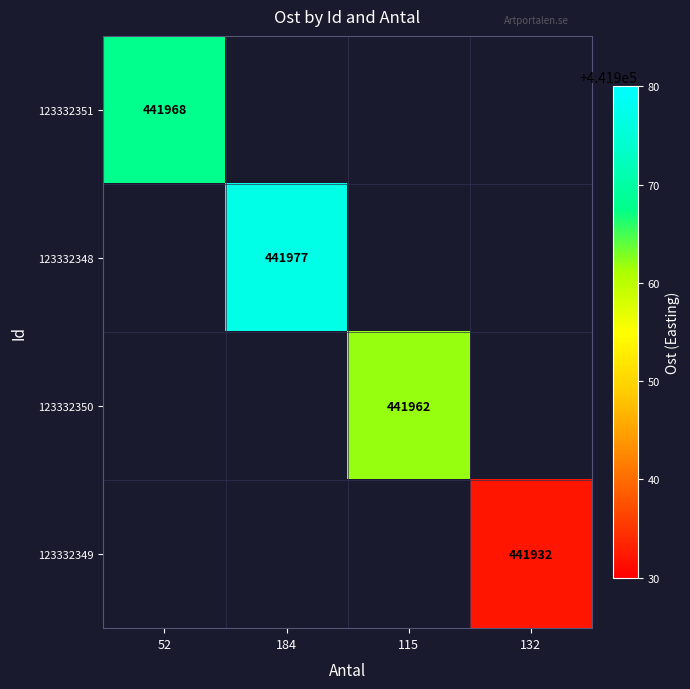

Between 115 and 184, which is larger?

184